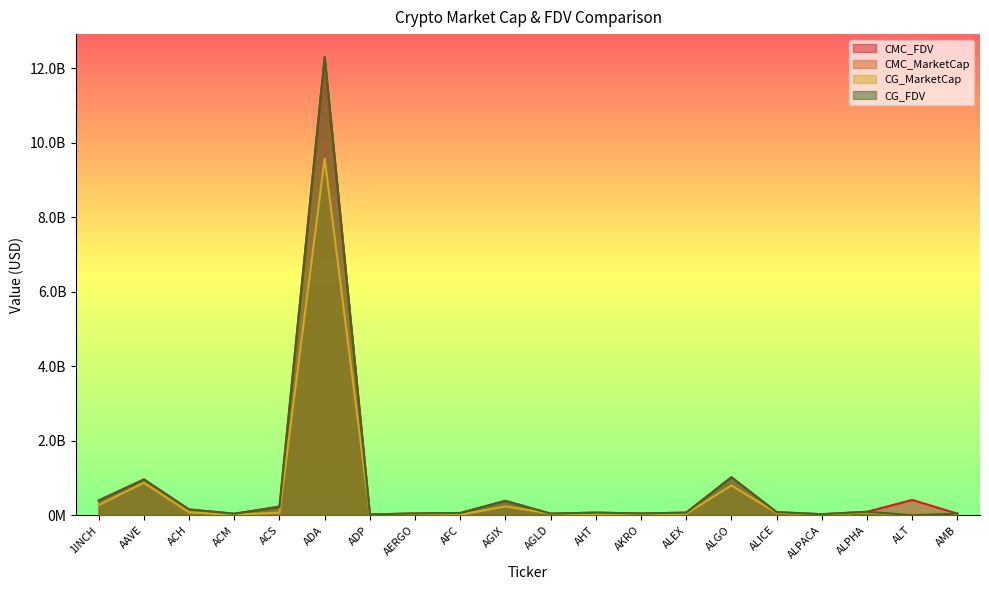

Does the chart have visible grid lines?

No